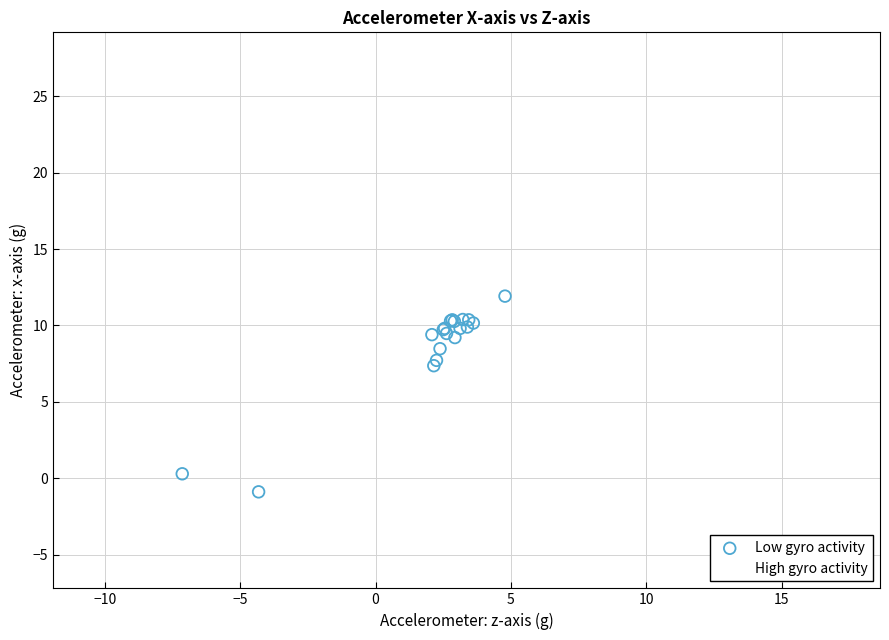

Which series contains the lowest Y value?

High gyro activity